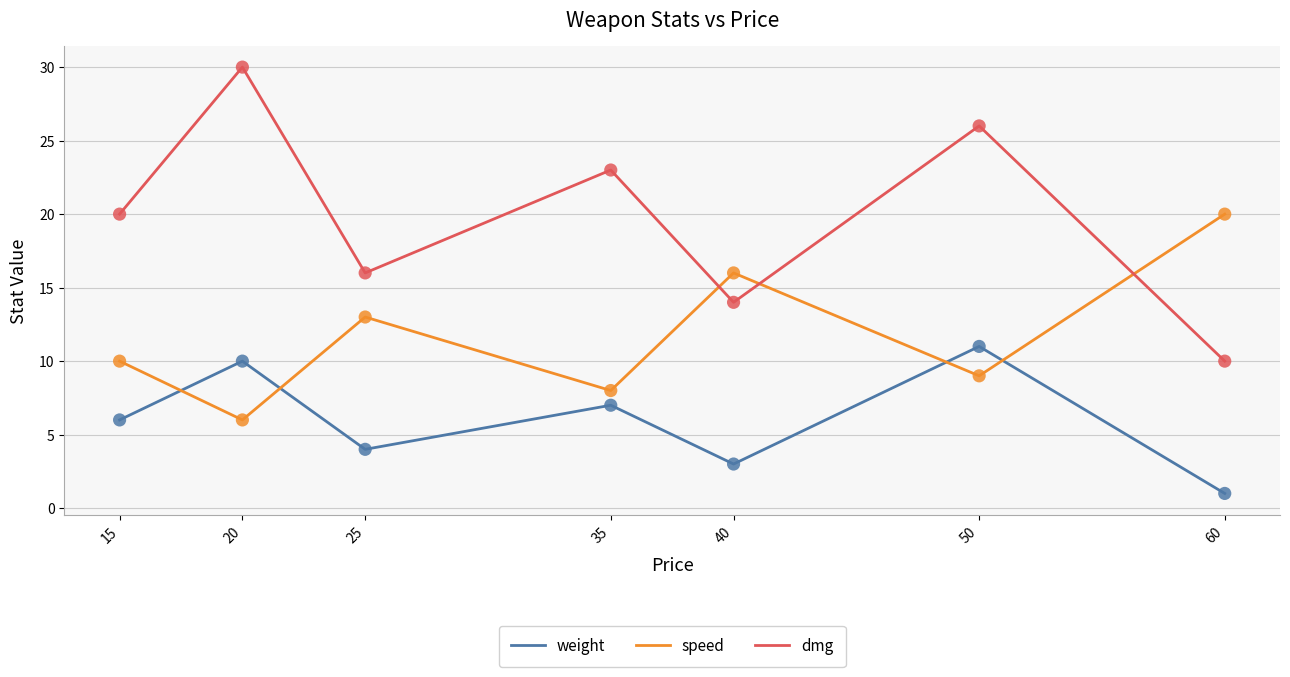

What is the total value across all series at 60?

31